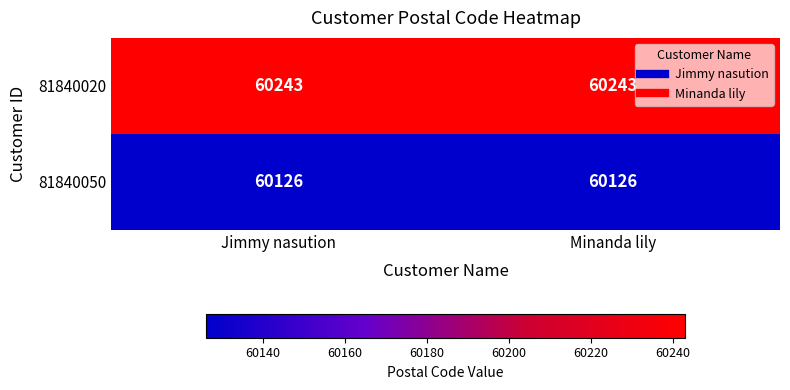

Read the 81840020 value at Minanda lily.

60243